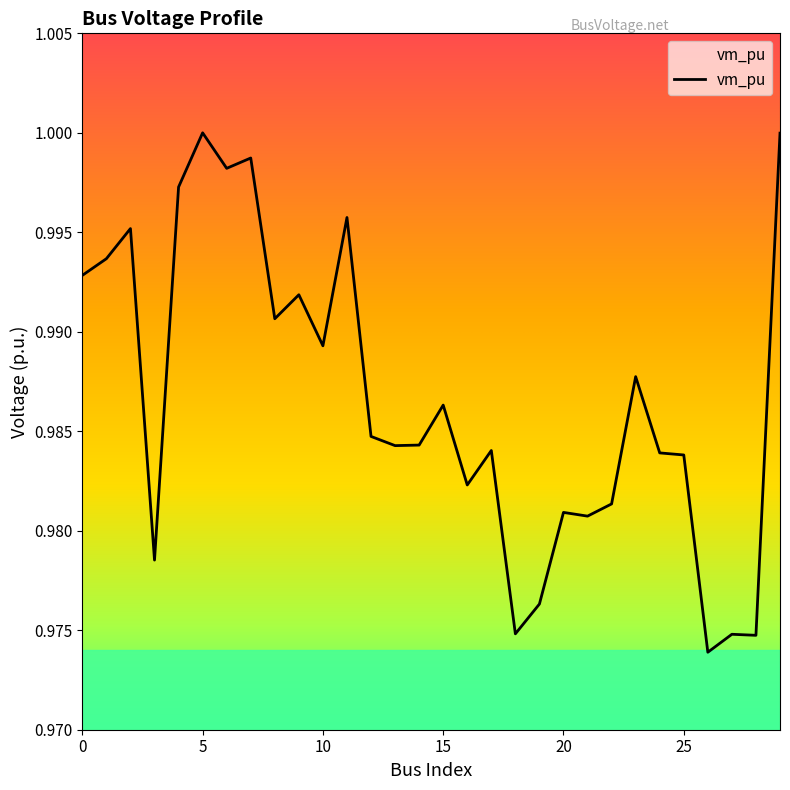

Does the chart display data point markers on the line(s)?

No